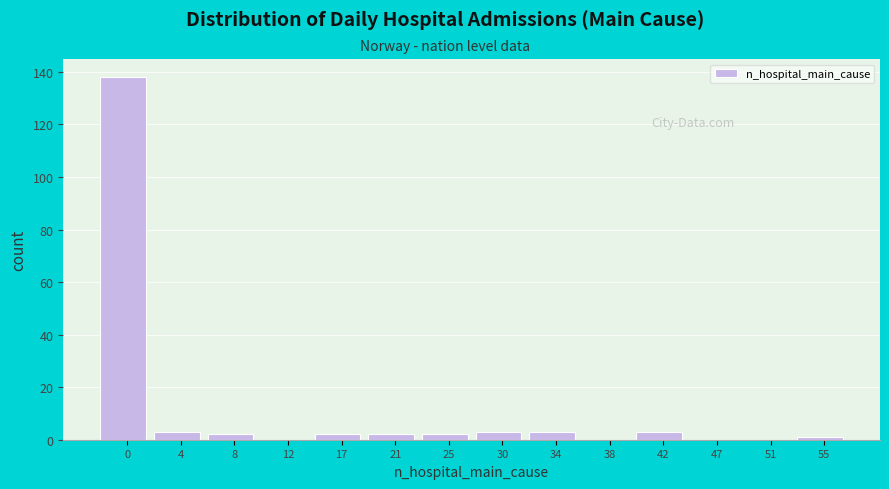

Reading left to right, what are all the values shown in this chart?

0=138	4=3	8=2	12=0	17=2	21=2	25=2	30=3	34=3	38=0	42=3	47=0	51=0	55=1